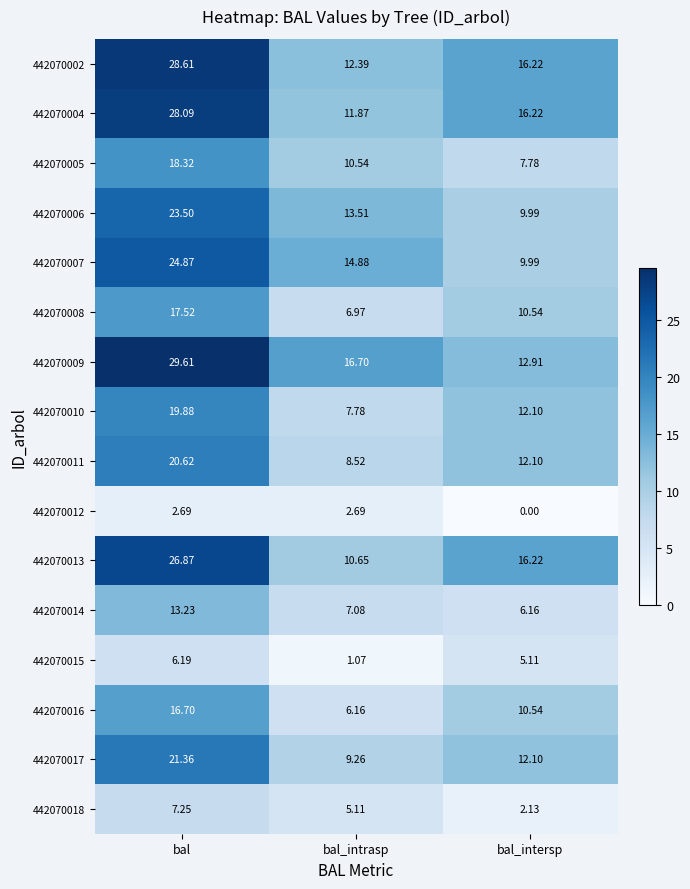

At which label does 442070004 reach its peak?

bal